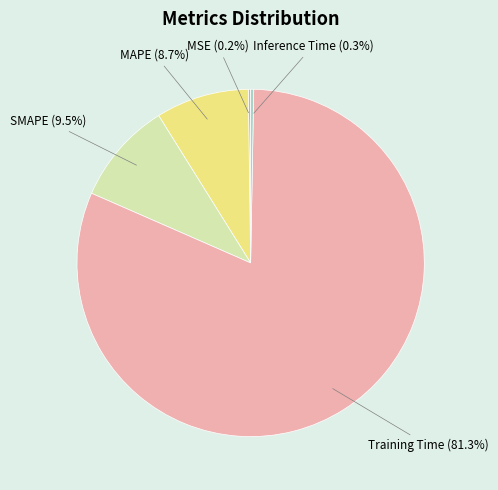

To the nearest percent, what is the average slice percentage?

20%